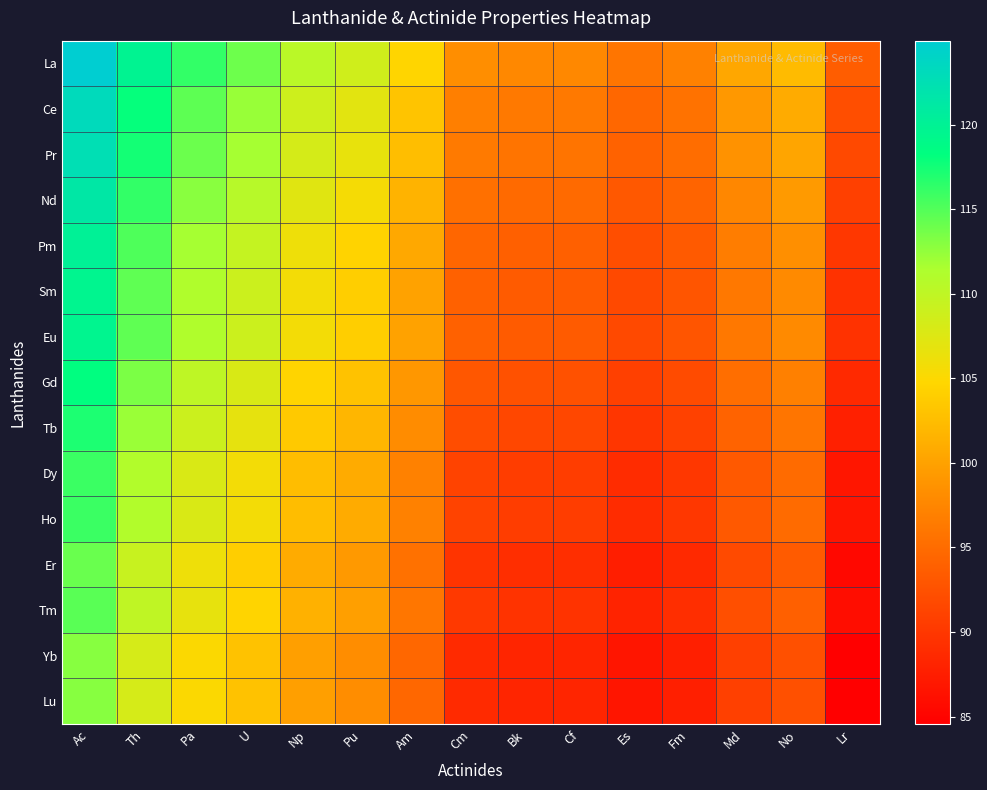

Rank the series by their maximum value, from highest to lowest.

La, Ce, Pr, Nd, Pm, Sm, Eu, Gd, Tb, Dy, Ho, Tm, Er, Yb, Lu